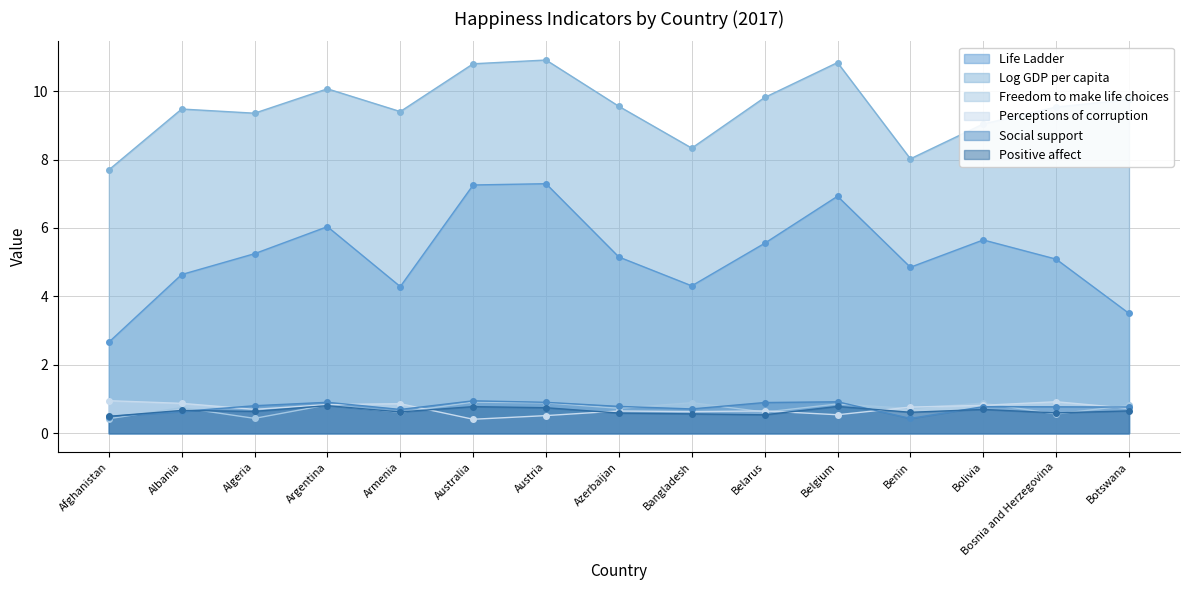

Reading left to right, transcribe all the data shown in this chart.

Life Ladder: Afghanistan=2.7	Albania=4.6	Algeria=5.2	Argentina=6.0	Armenia=4.3	Australia=7.3	Austria=7.3	Azerbaijan=5.2	Bangladesh=4.3	Belarus=5.6	Belgium=6.9	Benin=4.9	Bolivia=5.7	Bosnia and Herzegovina=5.1	Botswana=3.5
Log GDP per capita: Afghanistan=7.7	Albania=9.5	Algeria=9.4	Argentina=10.1	Armenia=9.4	Australia=10.8	Austria=10.9	Azerbaijan=9.6	Bangladesh=8.3	Belarus=9.8	Belgium=10.8	Benin=8.0	Bolivia=9.0	Bosnia and Herzegovina=9.5	Botswana=9.8
Freedom to make life choices: Afghanistan=0.4	Albania=0.8	Algeria=0.4	Argentina=0.8	Armenia=0.6	Australia=0.9	Austria=0.9	Azerbaijan=0.7	Bangladesh=0.9	Belarus=0.6	Belgium=0.9	Benin=0.7	Bolivia=0.9	Bosnia and Herzegovina=0.6	Botswana=0.8
Perceptions of corruption: Afghanistan=1.0	Albania=0.9	Algeria=0.7	Argentina=0.8	Armenia=0.9	Australia=0.4	Austria=0.5	Azerbaijan=0.7	Bangladesh=0.6	Belarus=0.7	Belgium=0.5	Benin=0.8	Bolivia=0.8	Bosnia and Herzegovina=0.9	Botswana=0.7
Social support: Afghanistan=0.5	Albania=0.6	Algeria=0.8	Argentina=0.9	Armenia=0.7	Australia=0.9	Austria=0.9	Azerbaijan=0.8	Bangladesh=0.7	Belarus=0.9	Belgium=0.9	Benin=0.4	Bolivia=0.8	Bosnia and Herzegovina=0.8	Botswana=0.8
Positive affect: Afghanistan=0.5	Albania=0.7	Algeria=0.6	Argentina=0.8	Armenia=0.6	Australia=0.8	Austria=0.7	Azerbaijan=0.6	Bangladesh=0.6	Belarus=0.5	Belgium=0.8	Benin=0.6	Bolivia=0.7	Bosnia and Herzegovina=0.6	Botswana=0.7